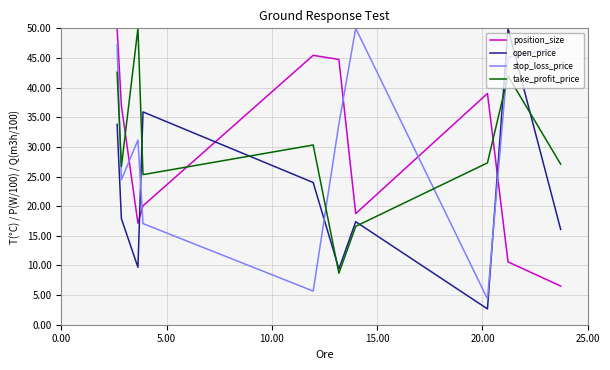

What is the minimum value shown in the chart?

2.7